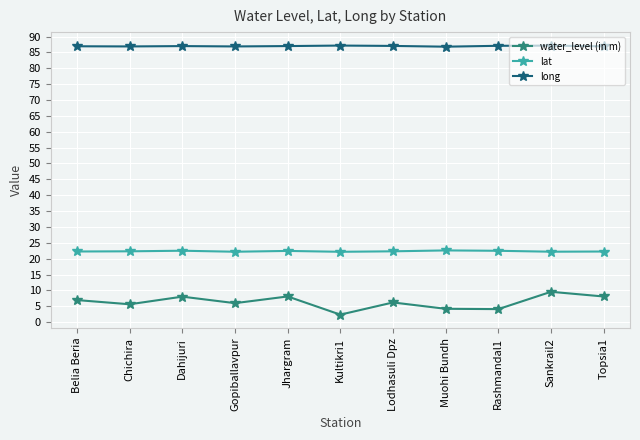

What is the spread (max minus min) of values at Dahijuri?

79.0